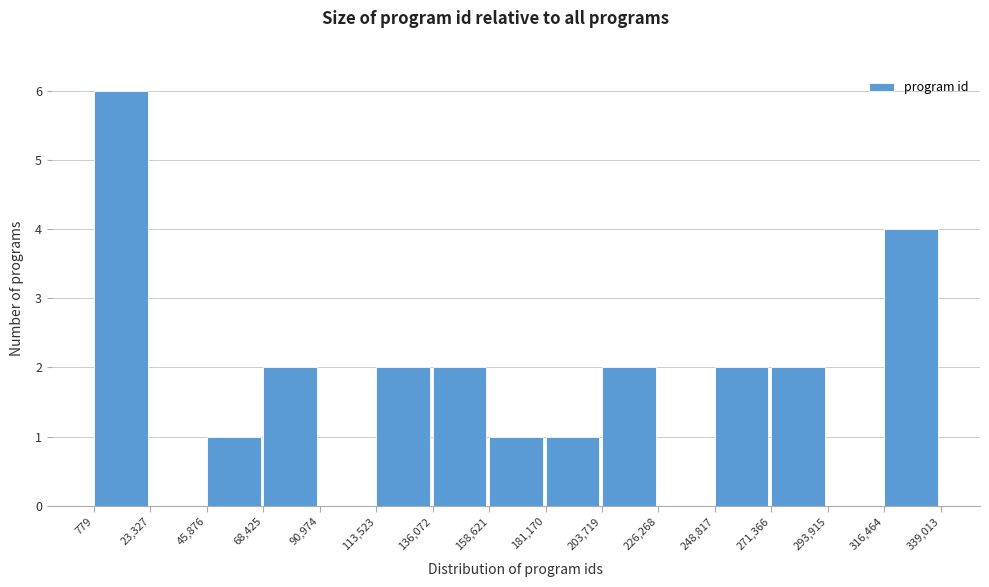

Over which range of the x-axis is the bar tallest?

779 to 23,327